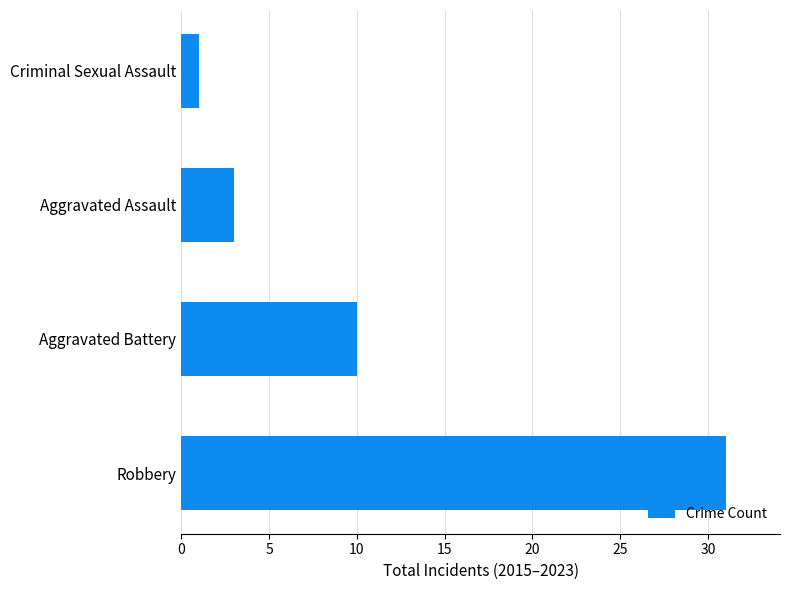

Is it true that the value at Robbery is 31?

True